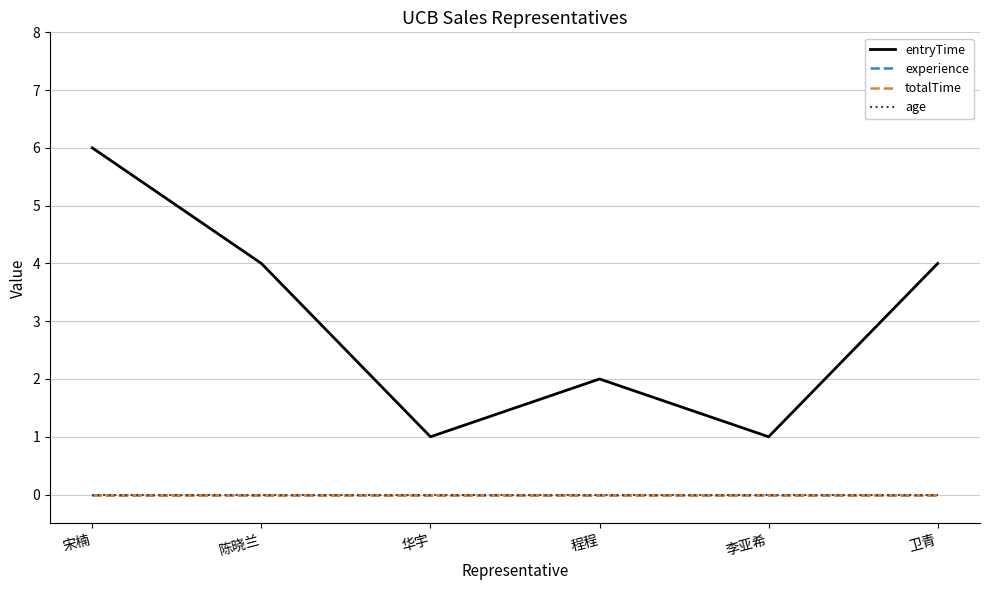

What position from the left is 陈晓兰?

2